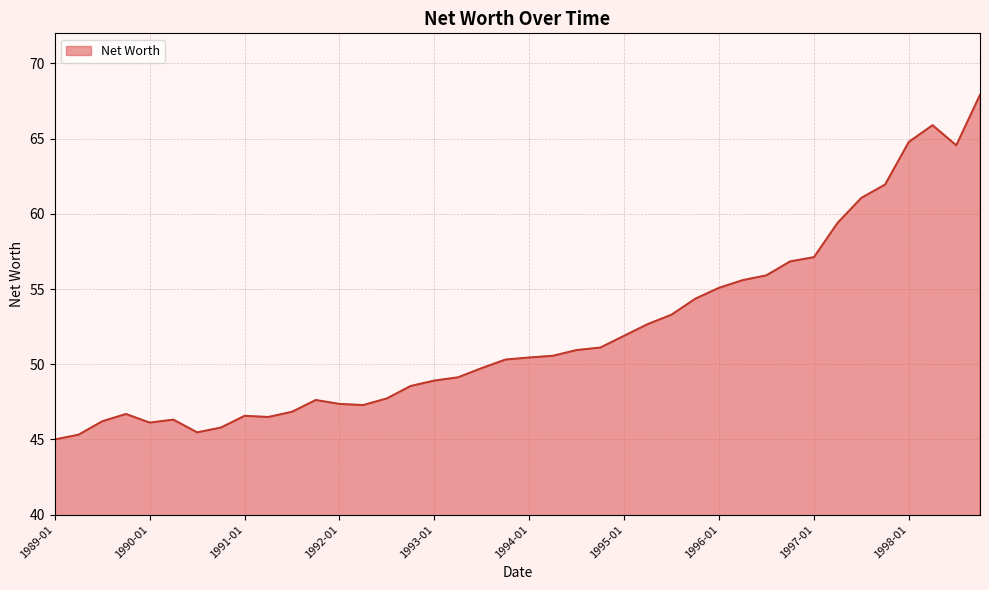

What is the difference between the maximum and minimum values?

22.9